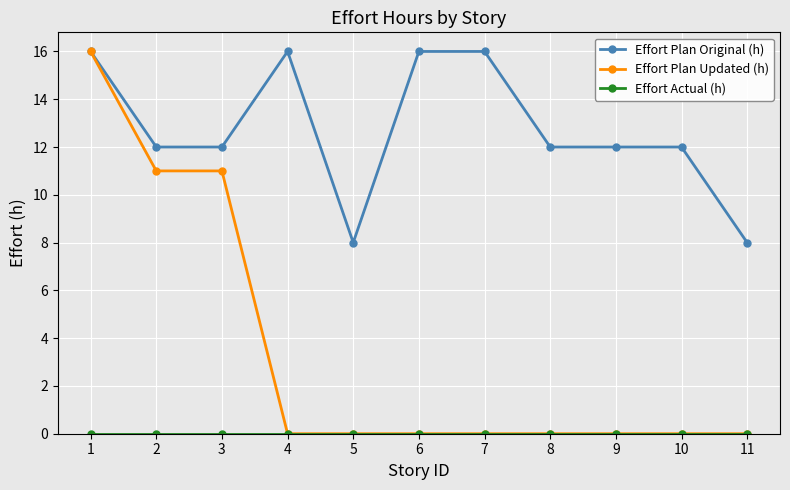

What is the difference between the highest and lowest values at 8?

12